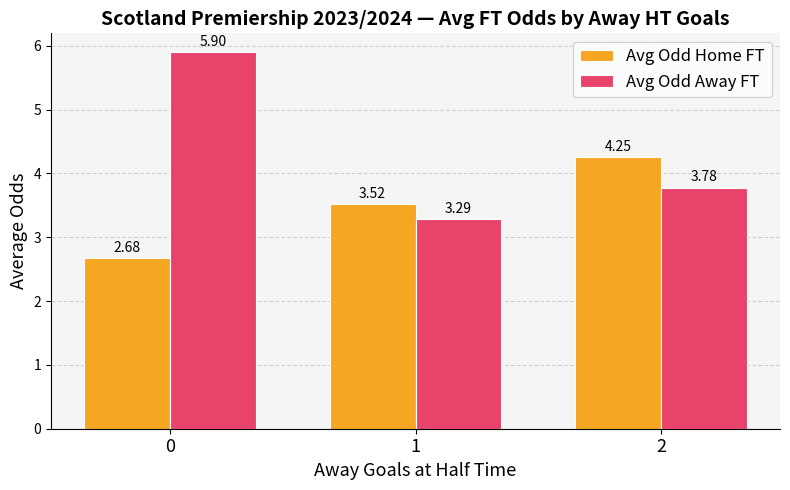

What is the value of the Avg Odd Home FT bar at the 2nd from the left?

3.5